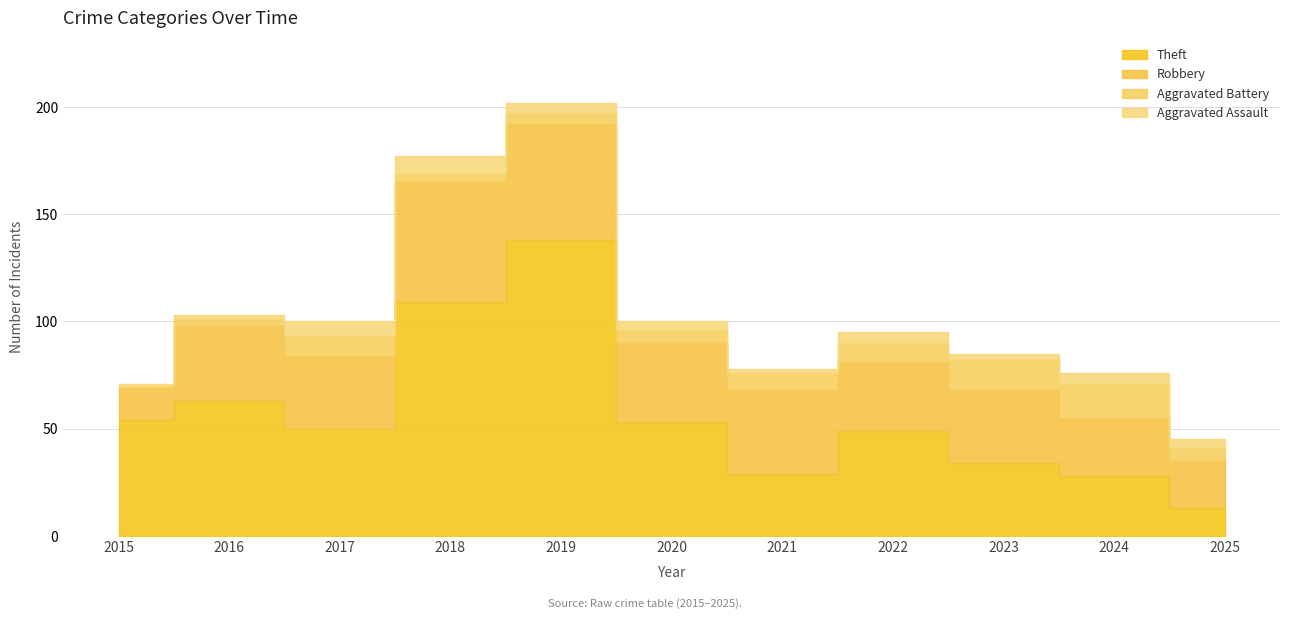

Is the value of Aggravated Battery at 2017 greater than the value of Aggravated Assault at 2021?

Yes